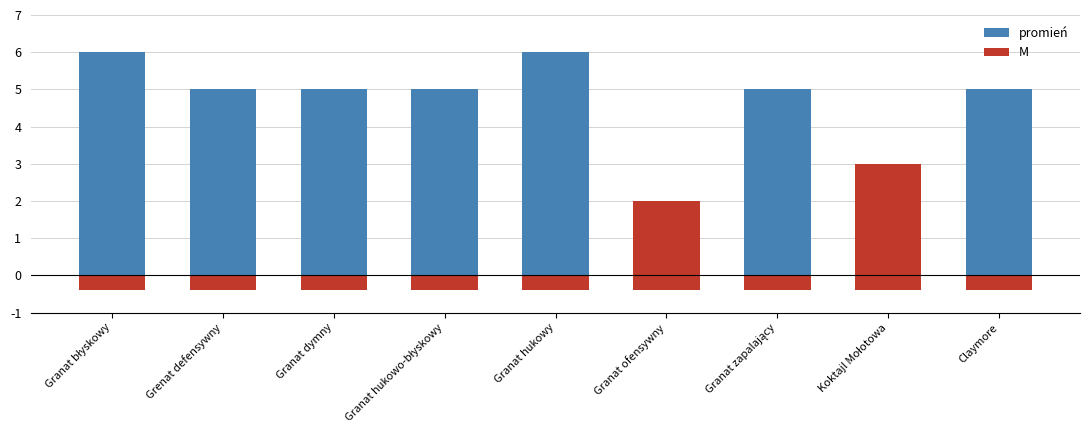

Which category has the lowest value across all series?

Granat błyskowy